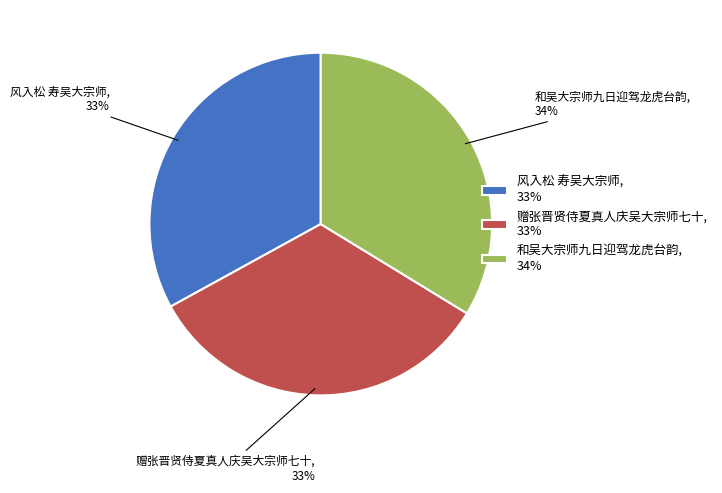

How many slices are in this pie chart?

3